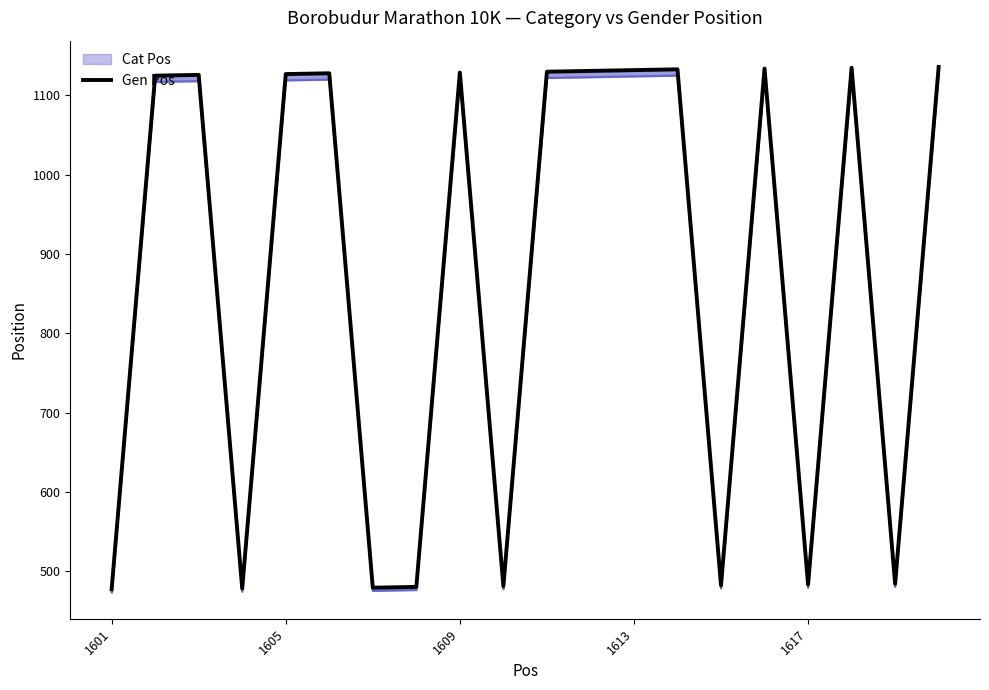

How many lines are shown in the chart?

1